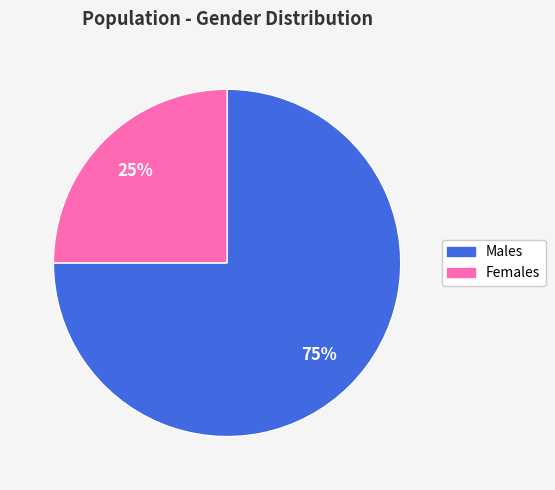

To the nearest percent, what is the difference between the largest and smallest slice percentages?

50%